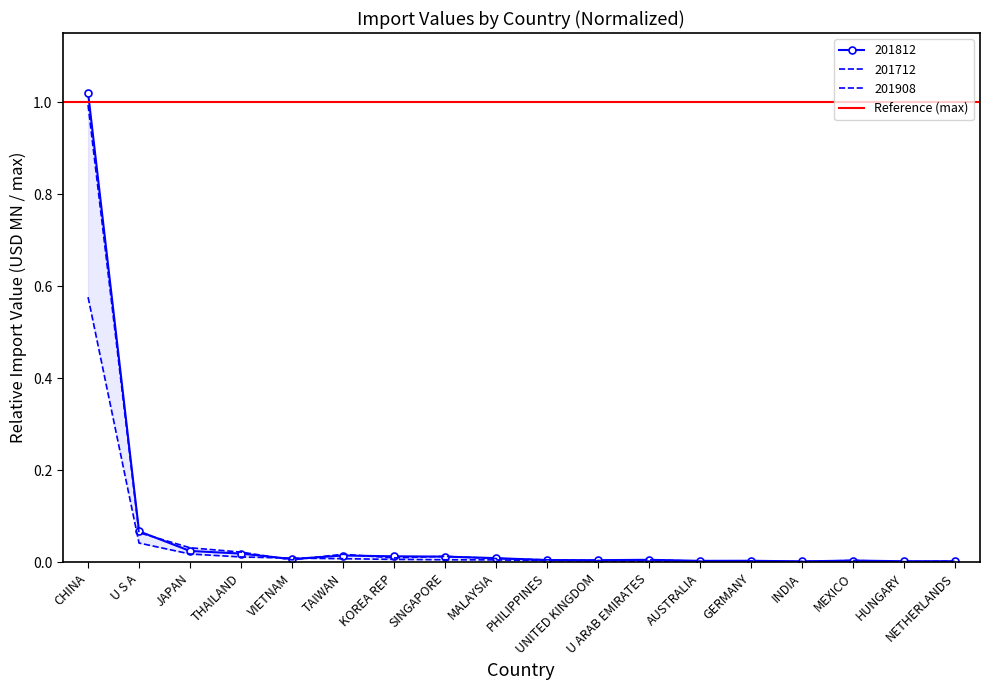

Is this an area chart (filled region under the line)?

No